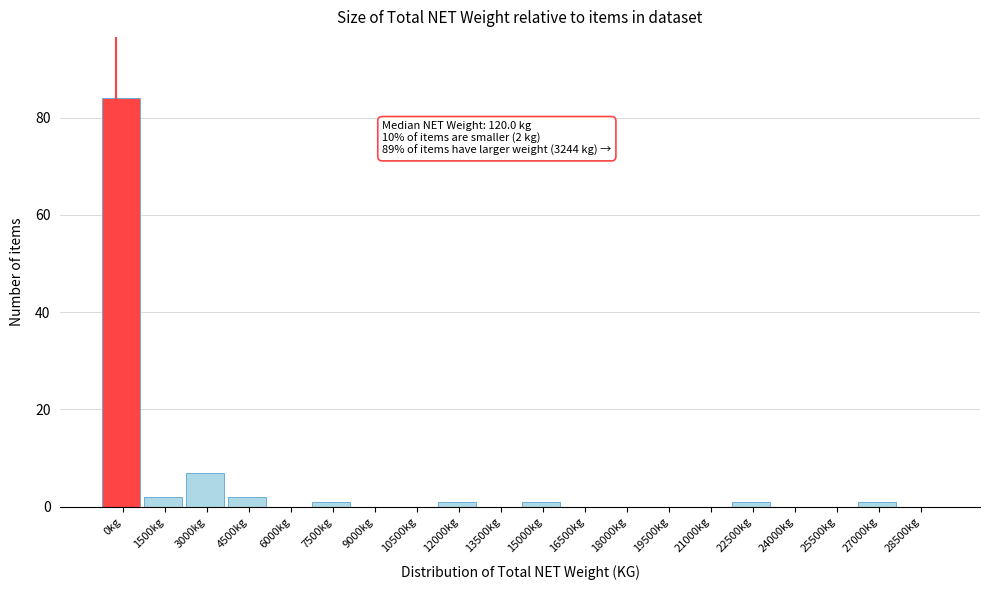

Reading left to right, transcribe all the data shown in this chart.

0kg=84	1500kg=2	3000kg=7	4500kg=2	6000kg=0	7500kg=1	9000kg=0	10500kg=0	12000kg=1	13500kg=0	15000kg=1	16500kg=0	18000kg=0	19500kg=0	21000kg=0	22500kg=1	24000kg=0	25500kg=0	27000kg=1	28500kg=0